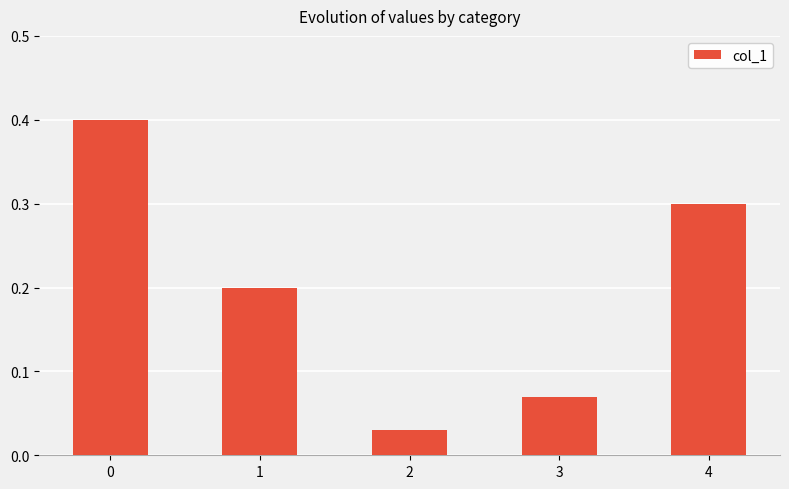

Does the chart contain stacked bars?

No